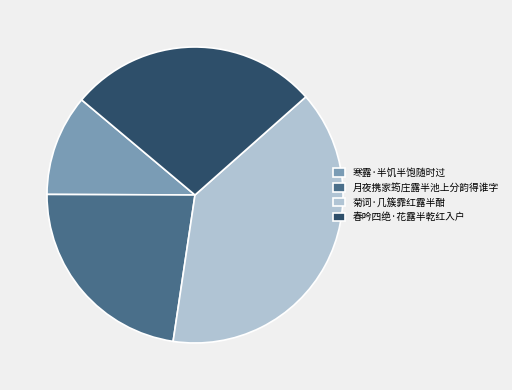

Is it true that 寒露·半饥半饱随时过 is 4% of the pie?

False